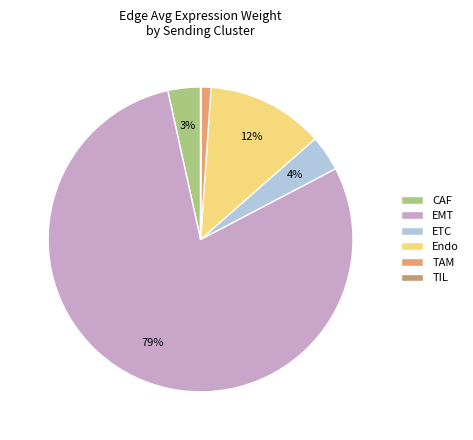

To the nearest percent, what is the difference between the CAF and TAM slice percentages?

2%